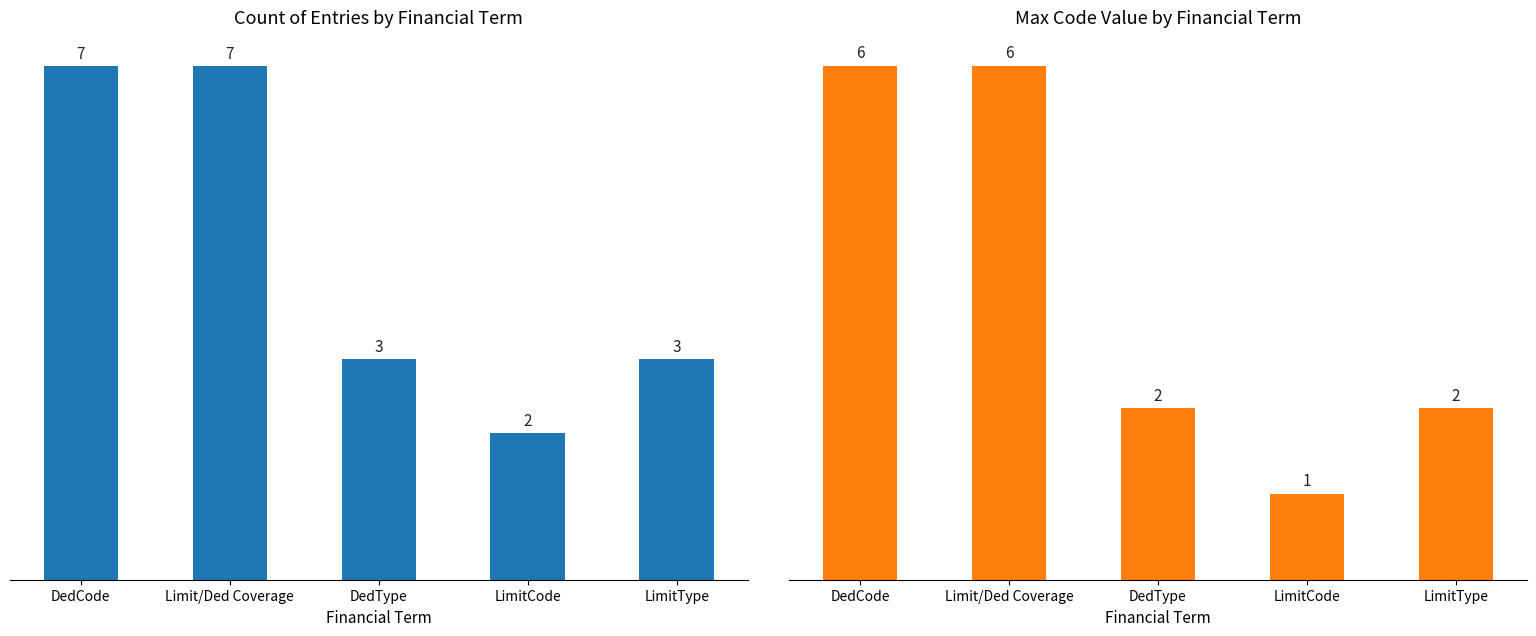

Is it true that Count of Entries equals 3 at LimitCode?

False